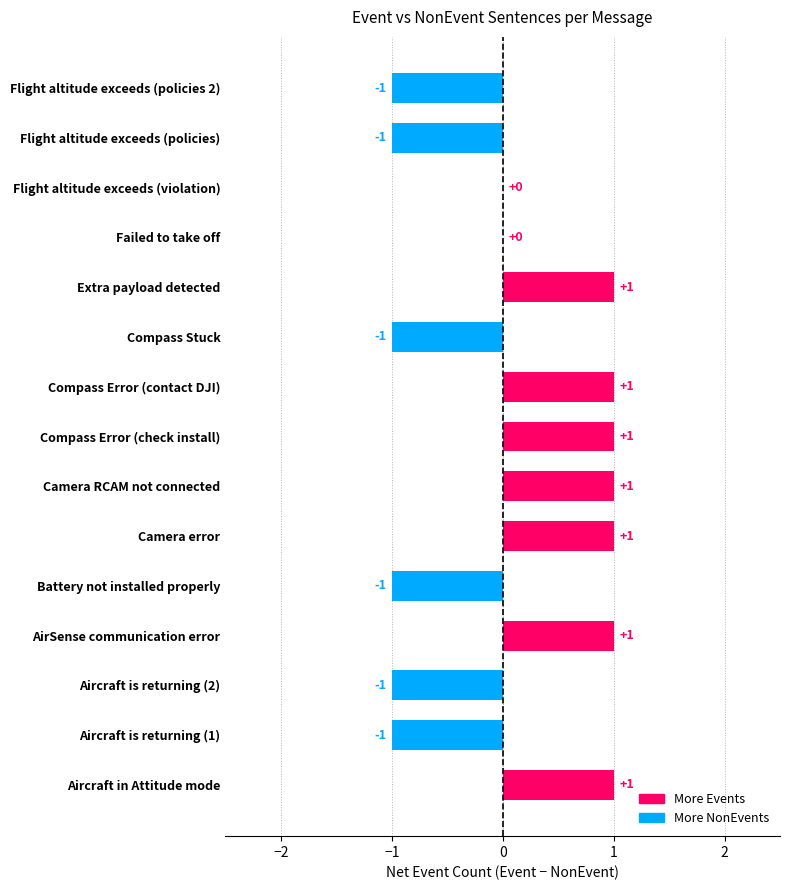

Between Flight altitude exceeds (policies 2) and AirSense communication error, which is larger?

AirSense communication error